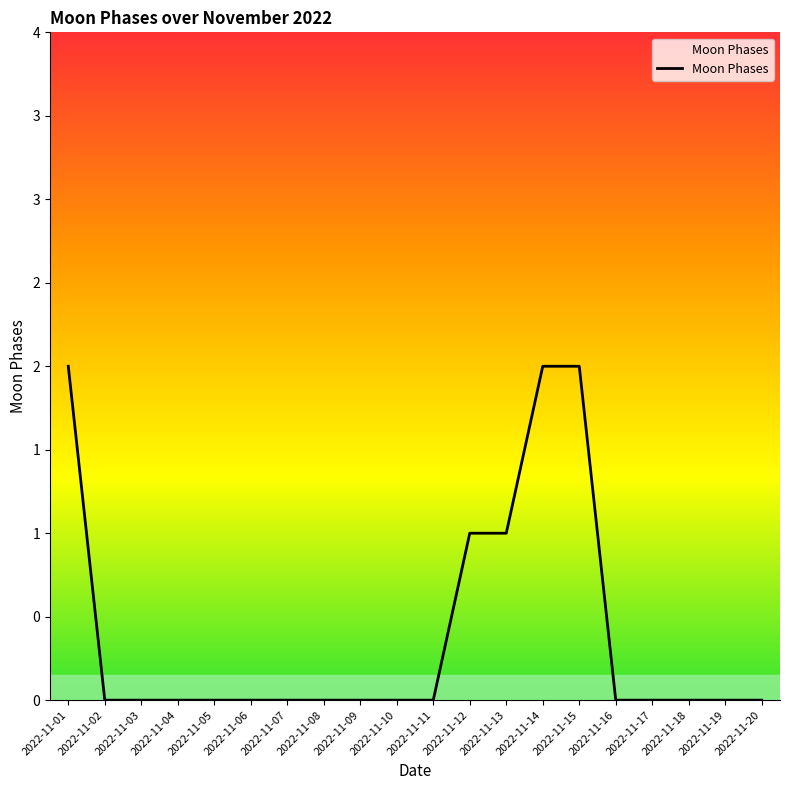

Does the chart display data point markers on the line(s)?

No